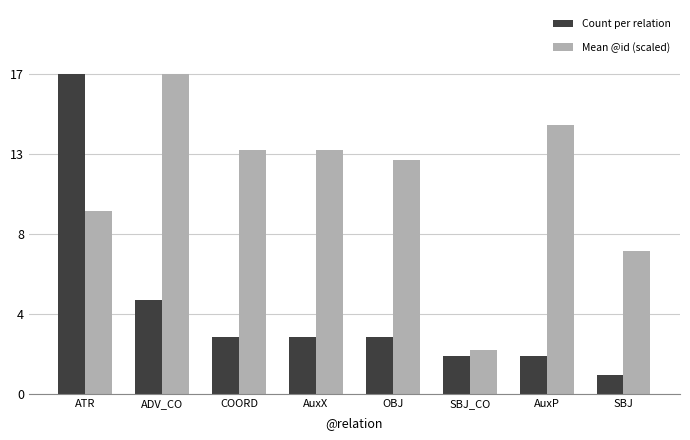

Does the chart contain any negative values?

No